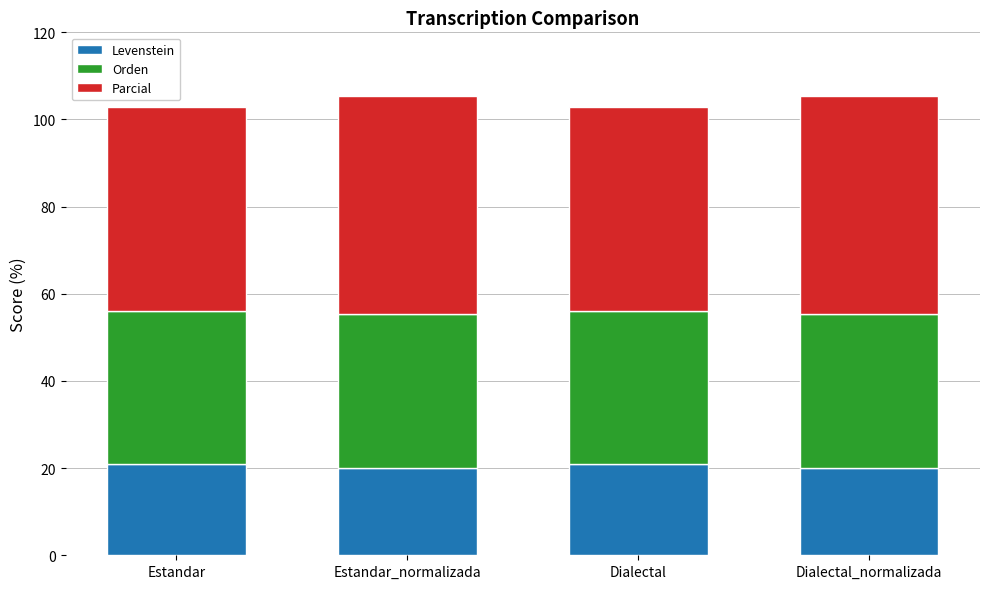

What is the highest value of the Levenstein series?

20.8